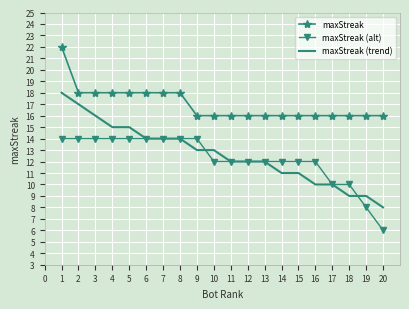

How many series are shown in this chart?

3